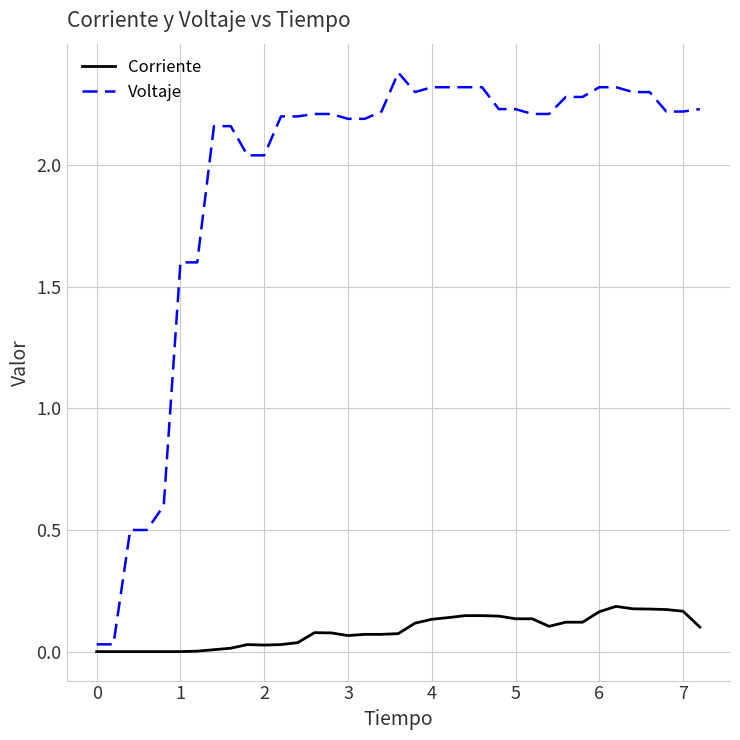

What is the sum of all Voltaje values?

72.0